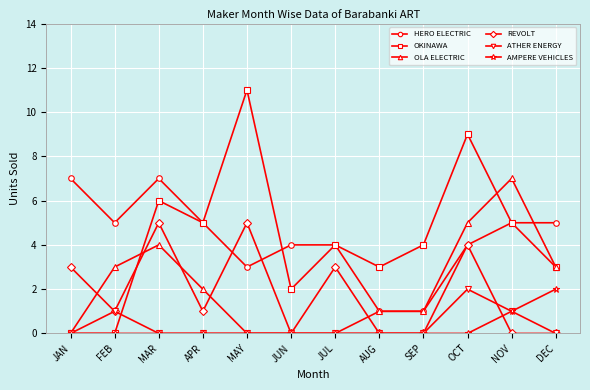

What is the difference between the maximum and minimum values in the AMPERE VEHICLES series?

2